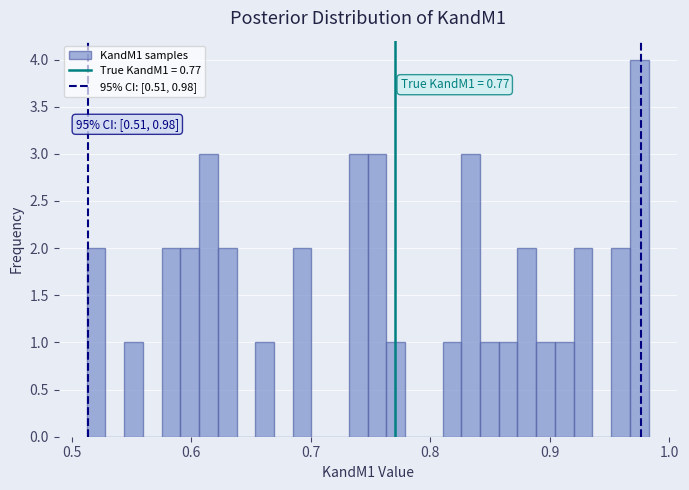

Read against the x-axis, roughly where is the centre of the tallest bar?

0.97